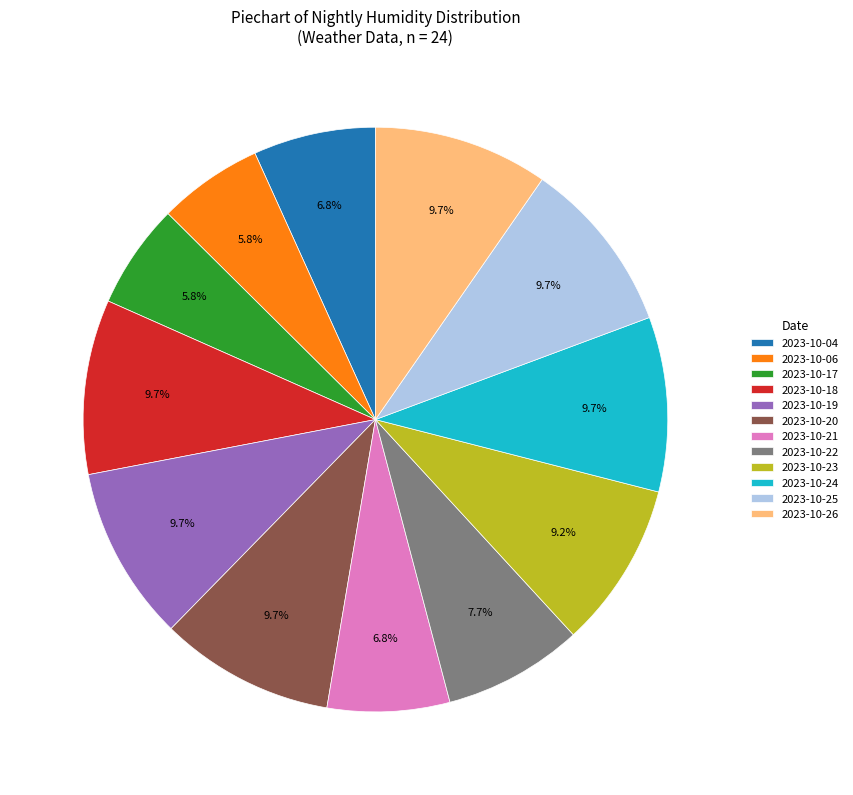

Does 2023-10-24 account for over 50% of the chart?

No